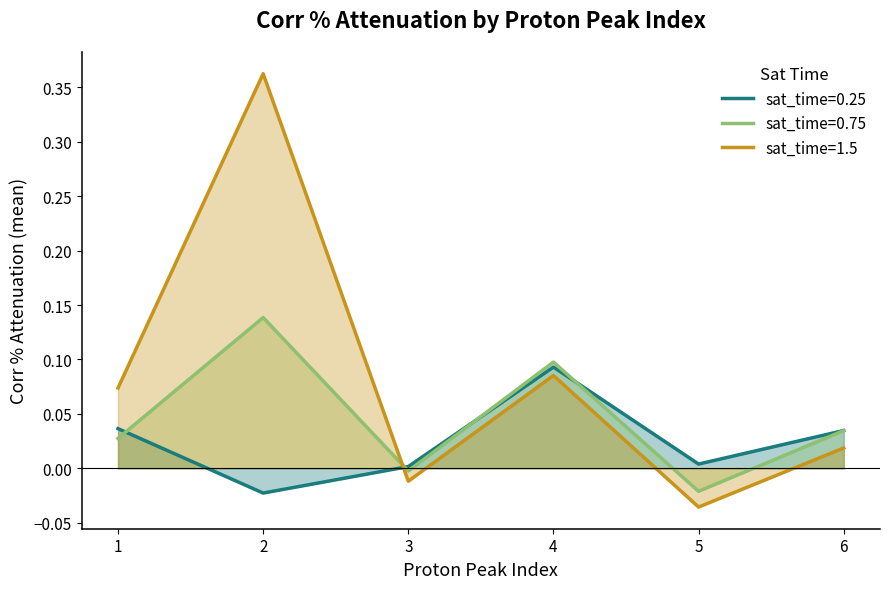

At which category does the chart reach its peak across all series?

2